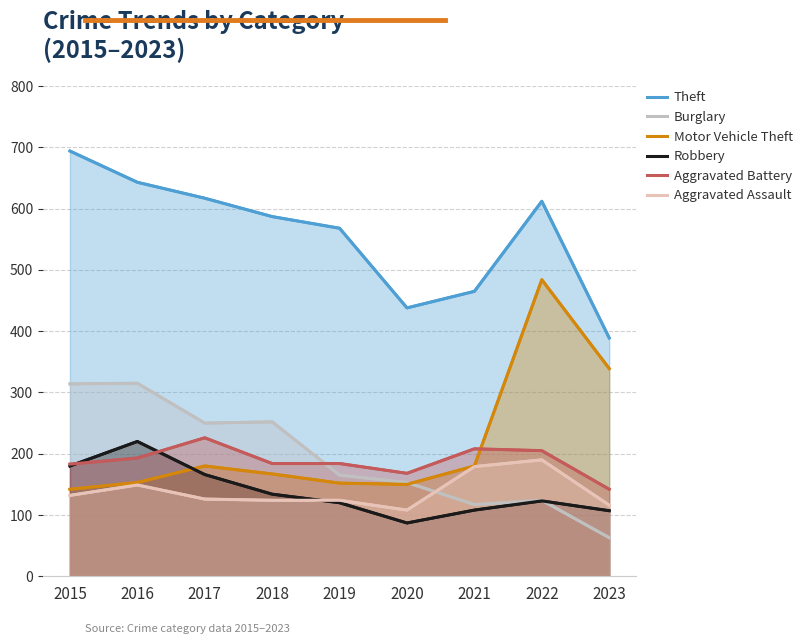

Which has a higher value, 2021 or 2023?

2021